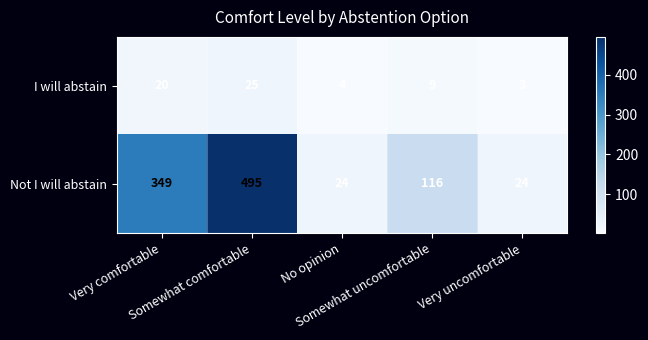

Count the Not I will abstain values in the range 24 to 349.

4